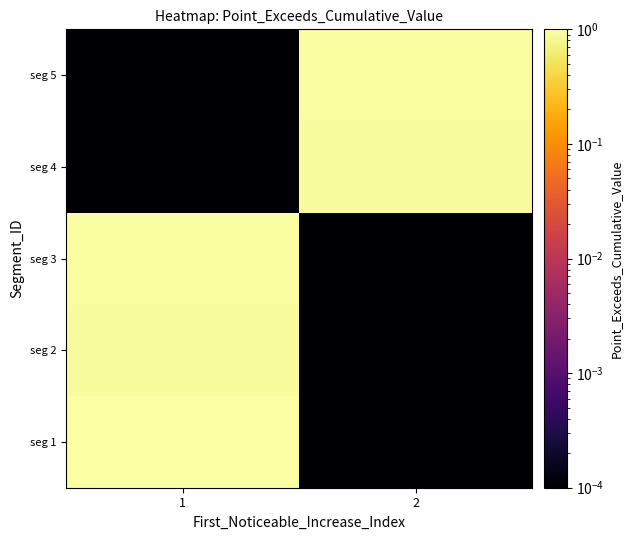

Count the number of data series in this chart.

5